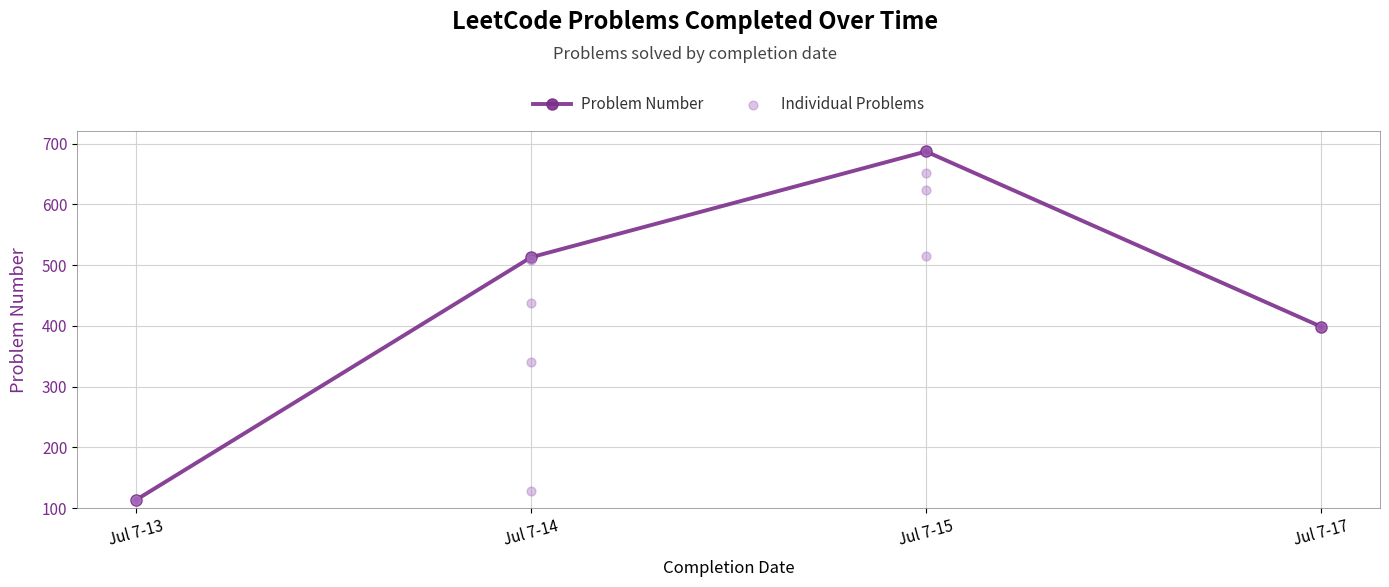

List the labels in order of Problem Number value, largest first.

Jul 7-15, Jul 7-14, Jul 7-17, Jul 7-13